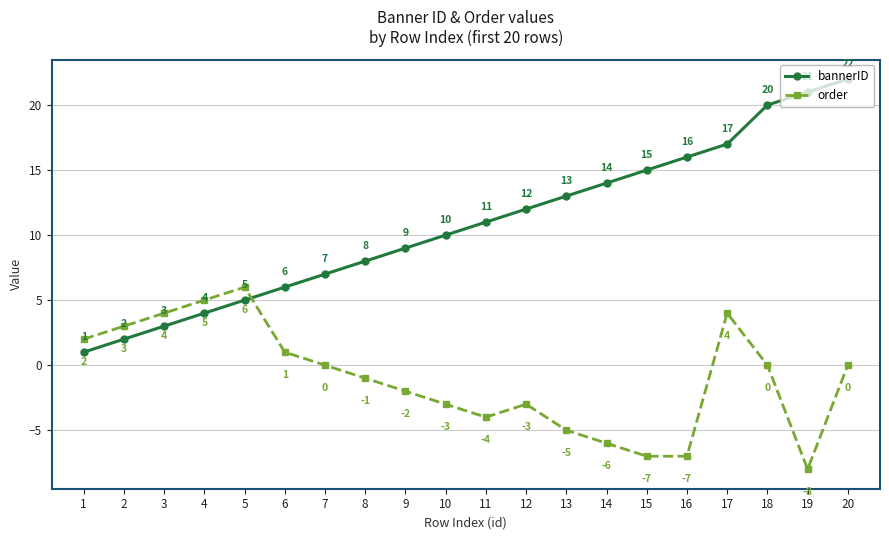

What is the value of the order point at the 17th from the left?

4